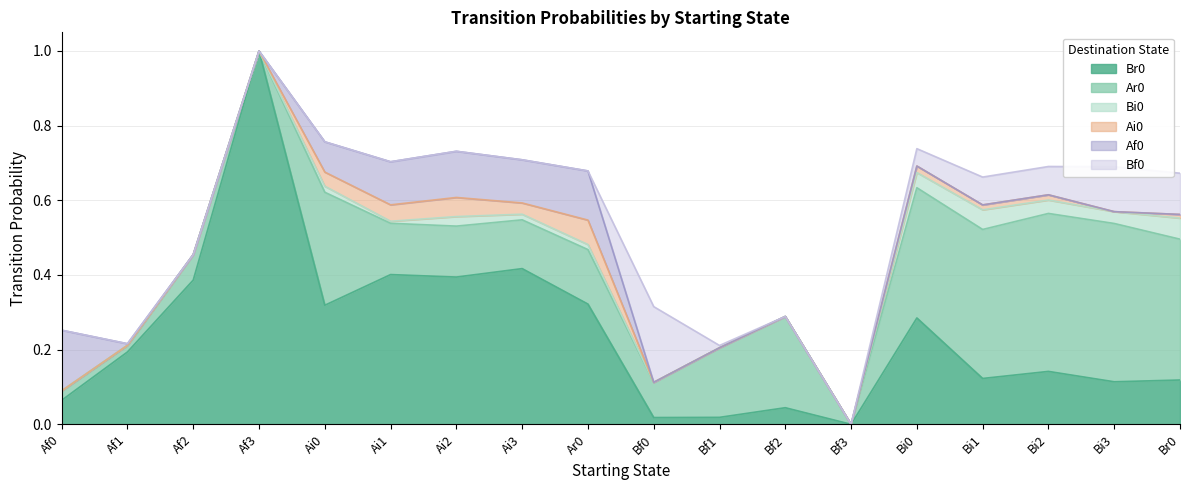

Reading left to right, list all the values displayed in this chart.

Br0: 0.1	0.2	0.4	1.0	0.3	0.4	0.4	0.4	0.3	0.0	0.0	0.0	0.0	0.3	0.1	0.1	0.1	0.1
Ar0: 0.0	0.0	0.1	0.0	0.3	0.1	0.1	0.1	0.1	0.1	0.2	0.2	0.0	0.3	0.4	0.4	0.4	0.4
Bi0: 0.0	0.0	0.0	0.0	0.0	0.0	0.0	0.0	0.0	0.0	0.0	0.0	0.0	0.0	0.1	0.0	0.0	0.1
Ai0: 0.0	0.0	0.0	0.0	0.0	0.0	0.1	0.0	0.1	0.0	0.0	0.0	0.0	0.0	0.0	0.0	0.0	0.0
Af0: 0.2	0.0	0.0	0.0	0.1	0.1	0.1	0.1	0.1	0.0	0.0	0.0	0.0	0.0	0.0	0.0	0.0	0.0
Bf0: 0.0	0.0	0.0	0.0	0.0	0.0	0.0	0.0	0.0	0.2	0.0	0.0	0.0	0.0	0.1	0.1	0.1	0.1